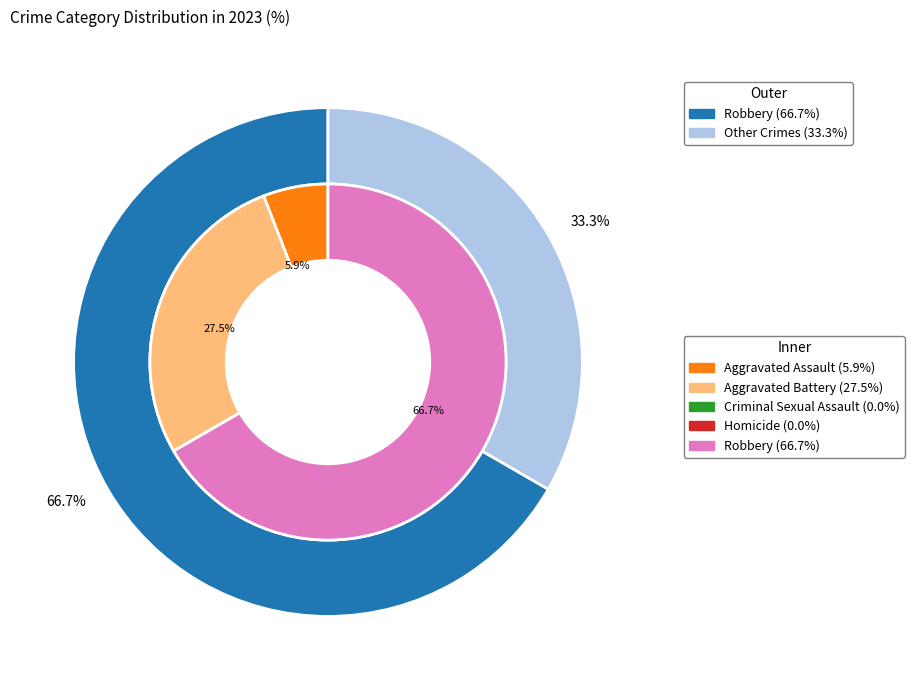

To the nearest percent, what is the difference between the largest and smallest slice percentages?

67%